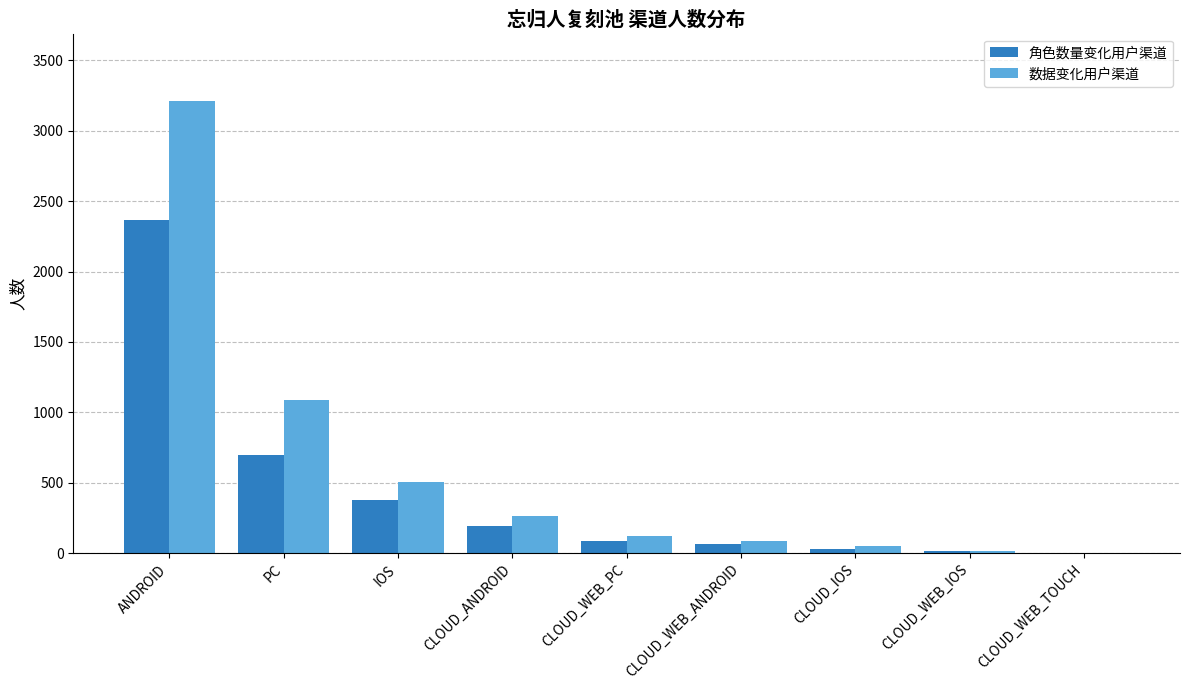

Does the chart contain stacked bars?

No